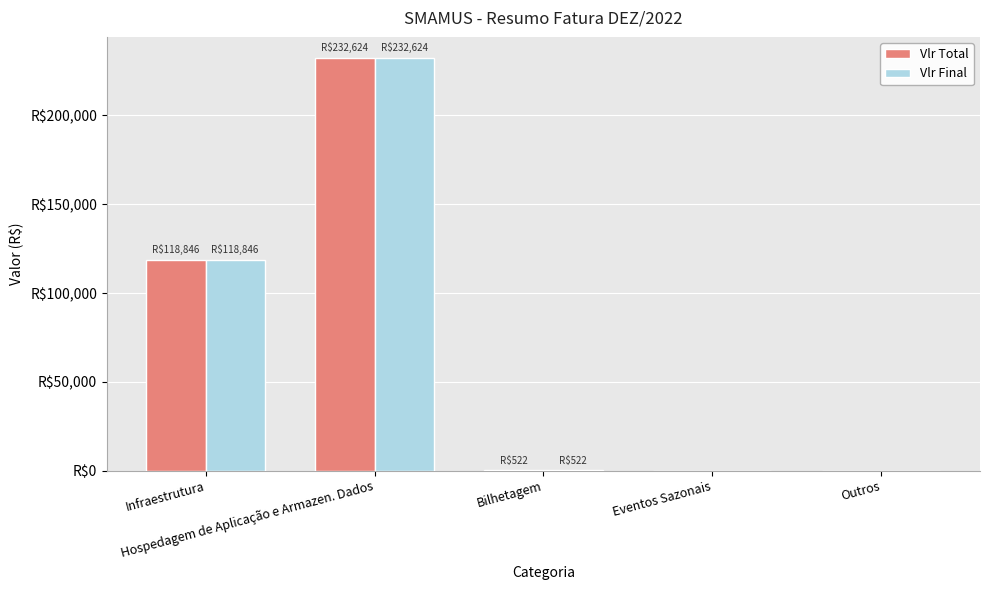

Where does the Vlr Final series first go above 522?

Infraestrutura